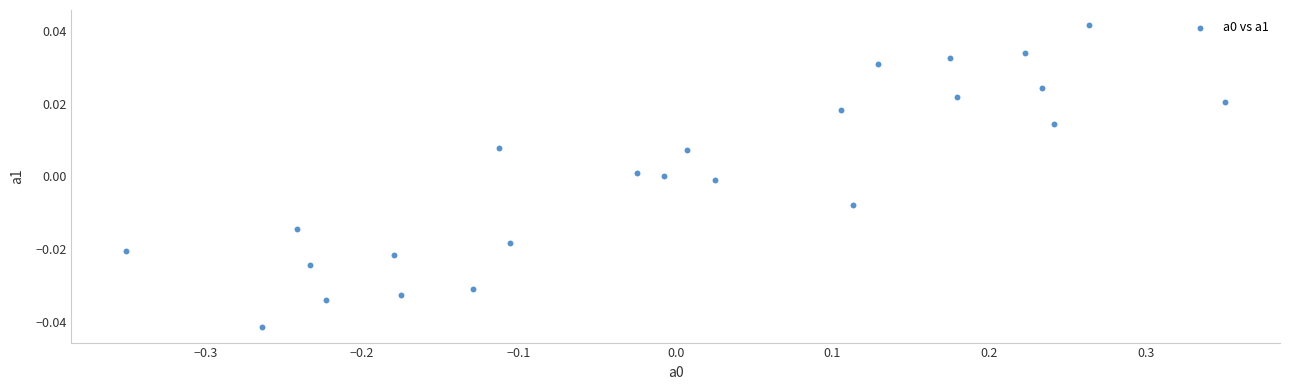

What is the range of X values (max minus min)?

0.7